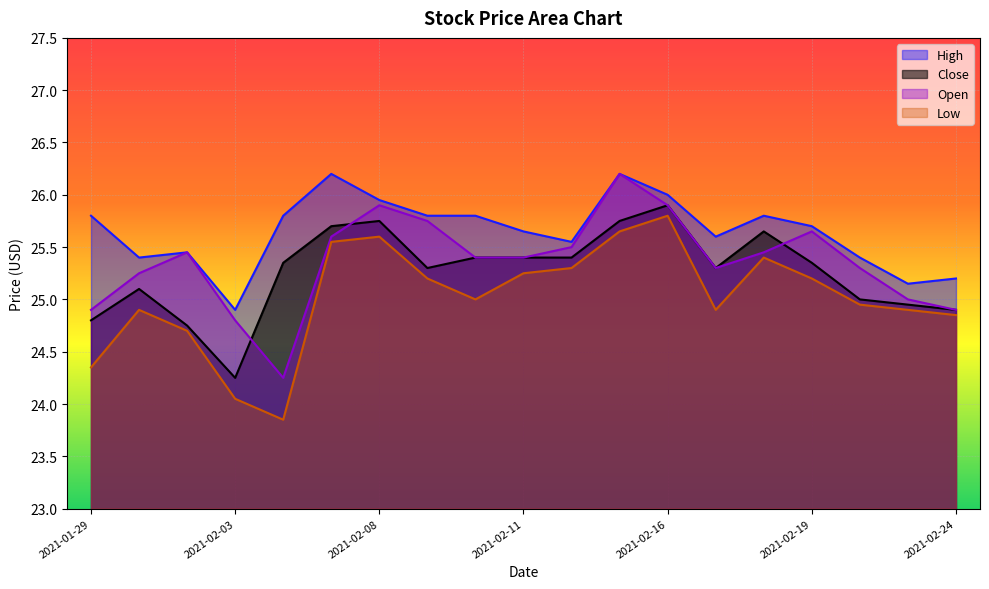

Is it true that Low equals 25.4 at 2021-02-18?

True